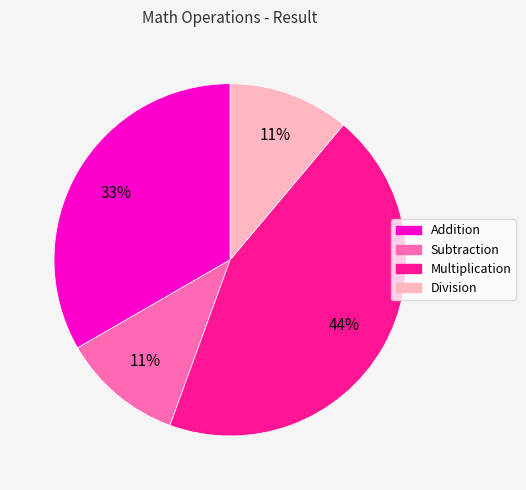

Is it true that Division is 11% of the pie?

True